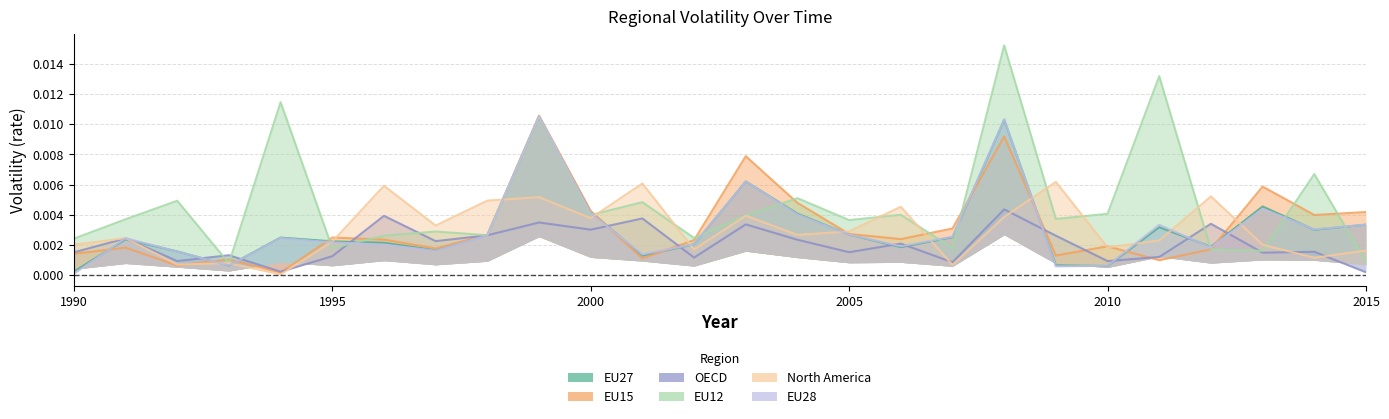

How many intersections are there between EU12 and EU15?

13